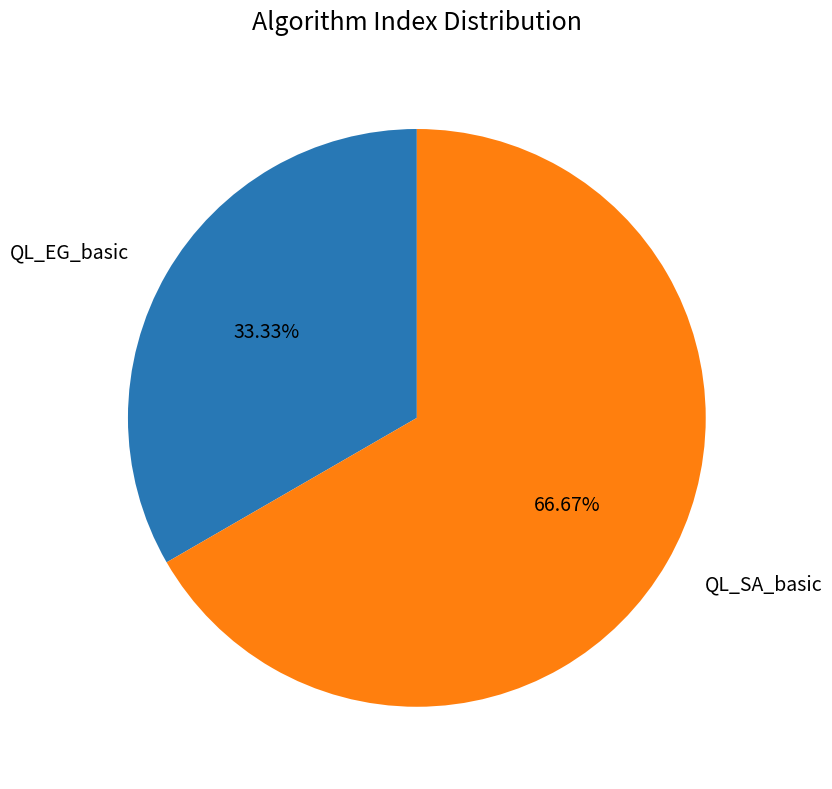

Which slice is the smallest?

QL_EG_basic